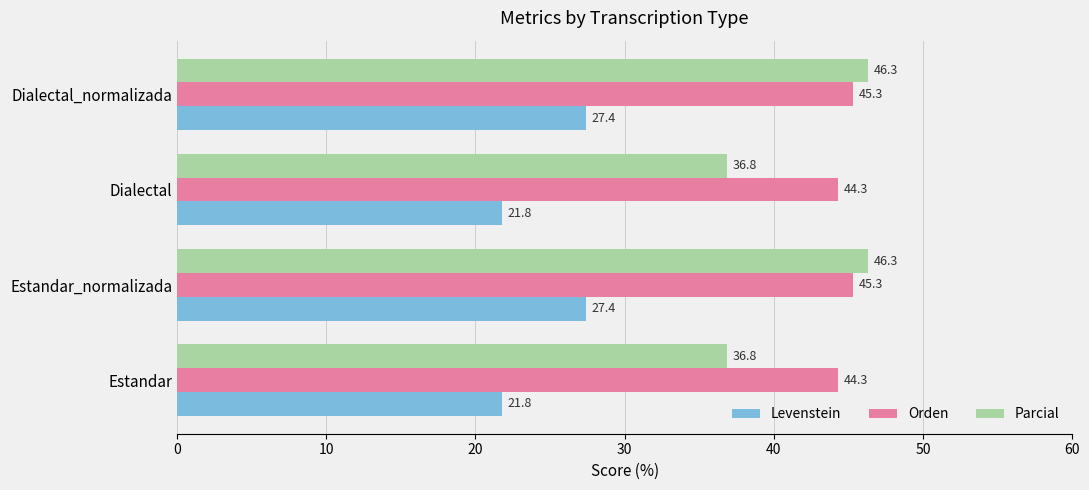

Which series changed the most between Estandar_normalizada and Dialectal?

Parcial